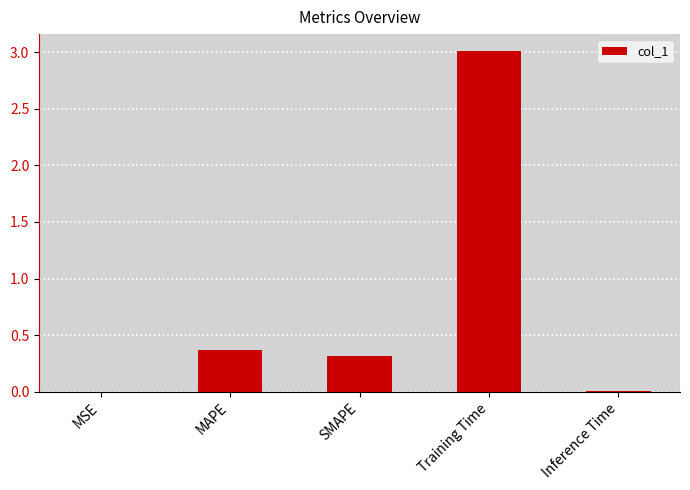

The chart shows a value of 0.2 at SMAPE. True or false?

False